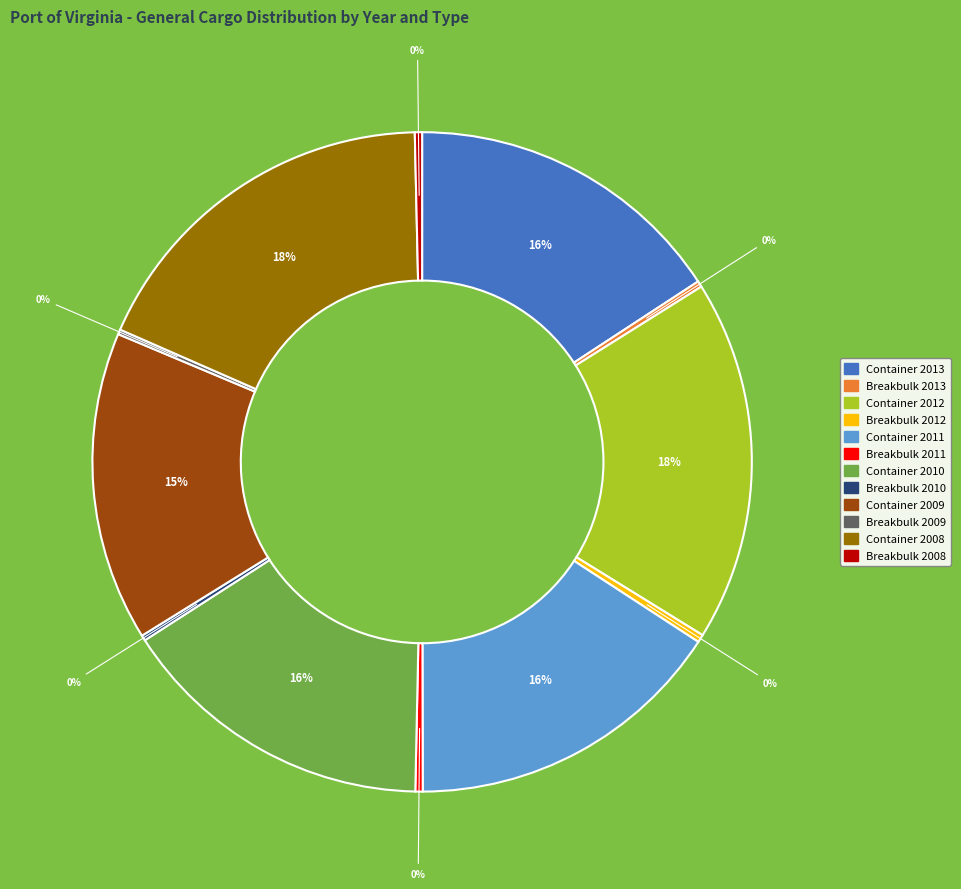

The Breakbulk 2013 slice represents 0% of the pie. True or false?

True